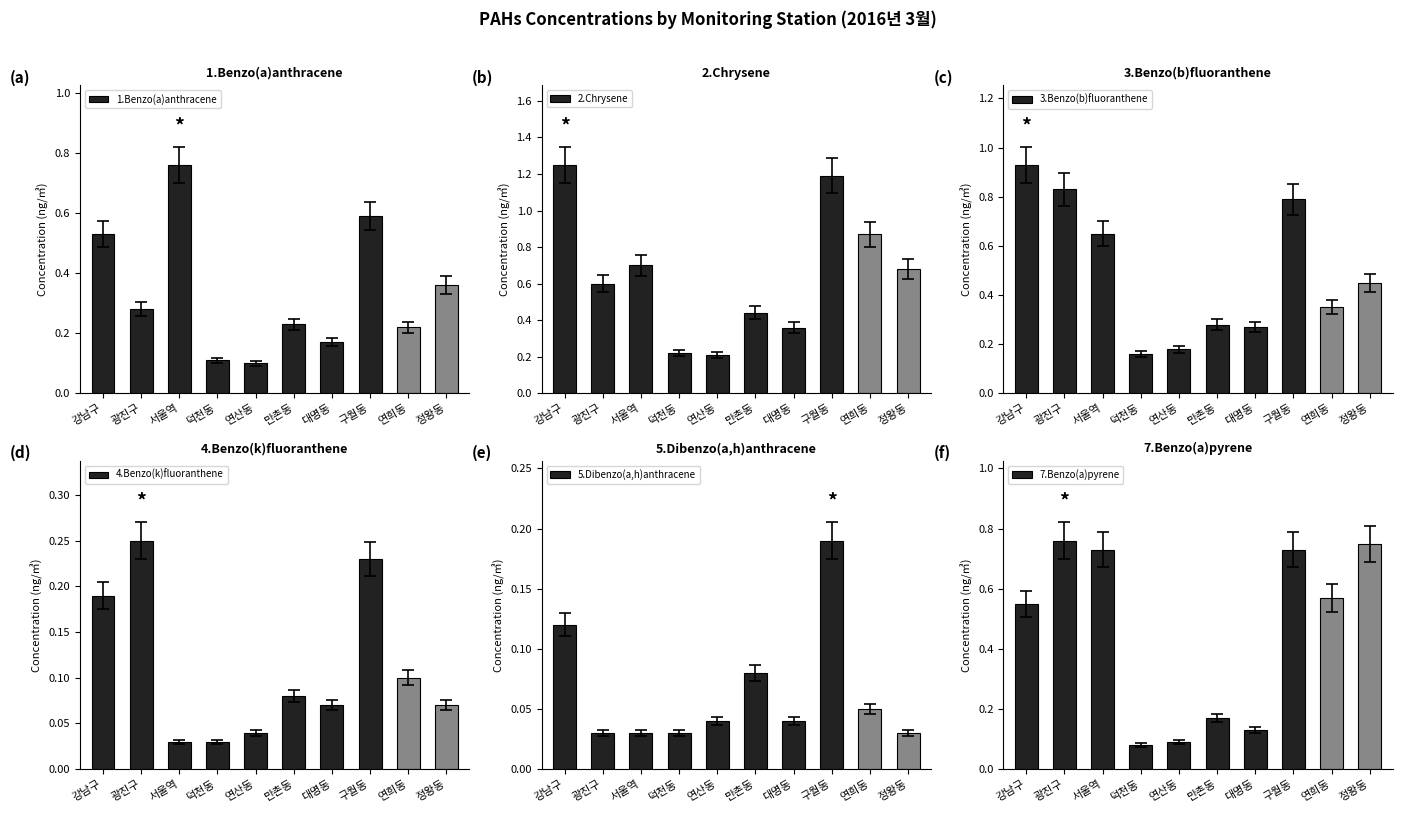

List the labels in order of 3.Benzo(b)fluoranthene value, largest first.

강남구, 광진구, 구월동, 서울역, 정왕동, 연희동, 만촌동, 대명동, 연산동, 덕천동